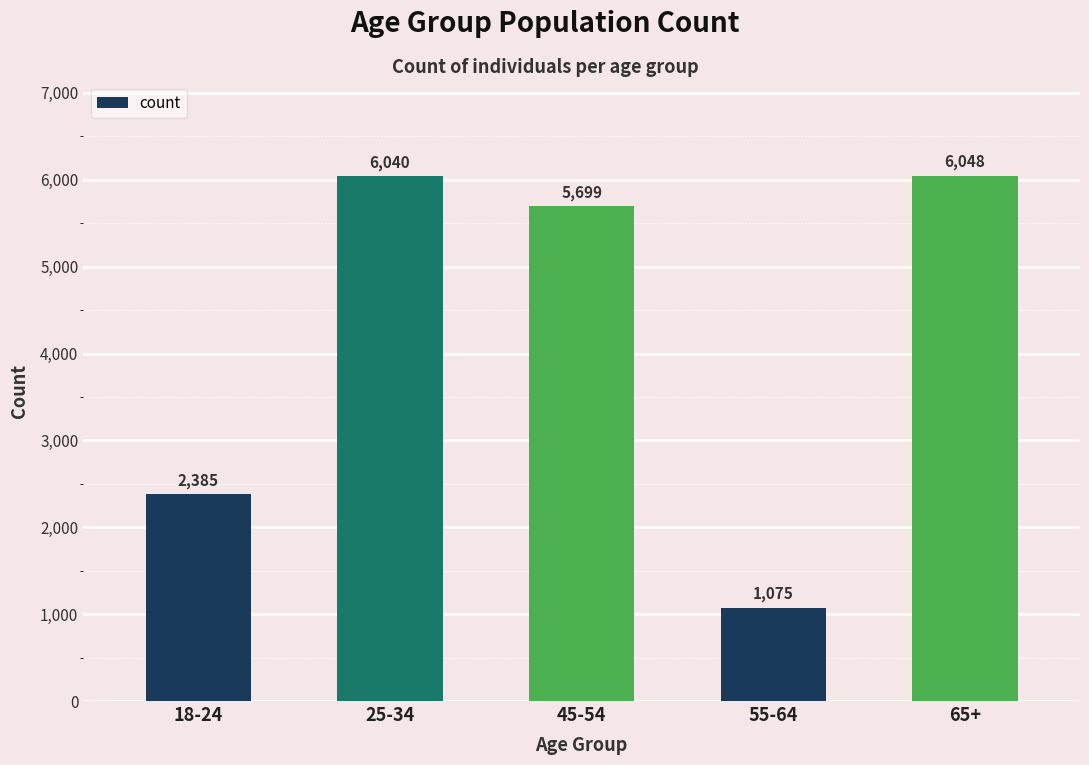

What is the label of the 3rd bar from the left?

45-54